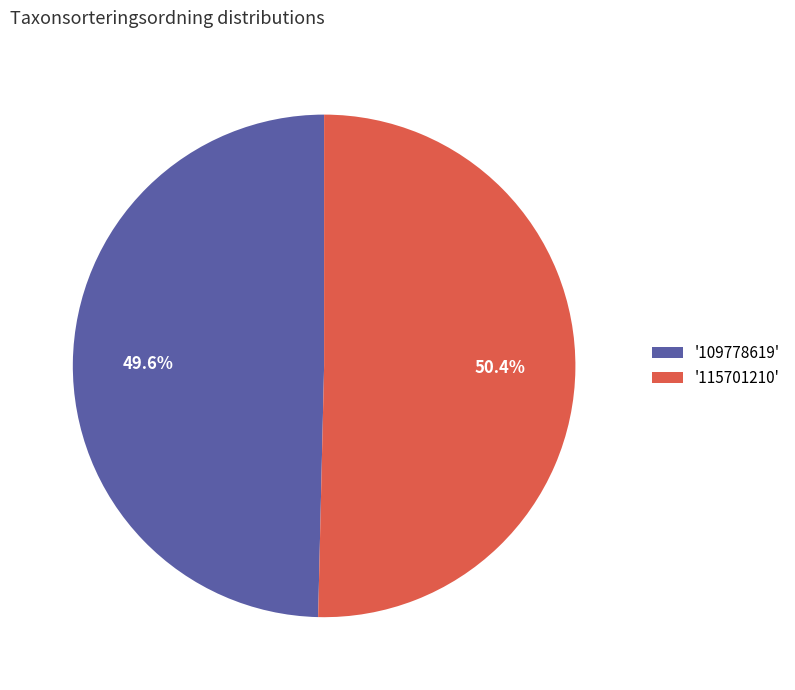

Rank the categories by value from highest to lowest.

'115701210', '109778619'